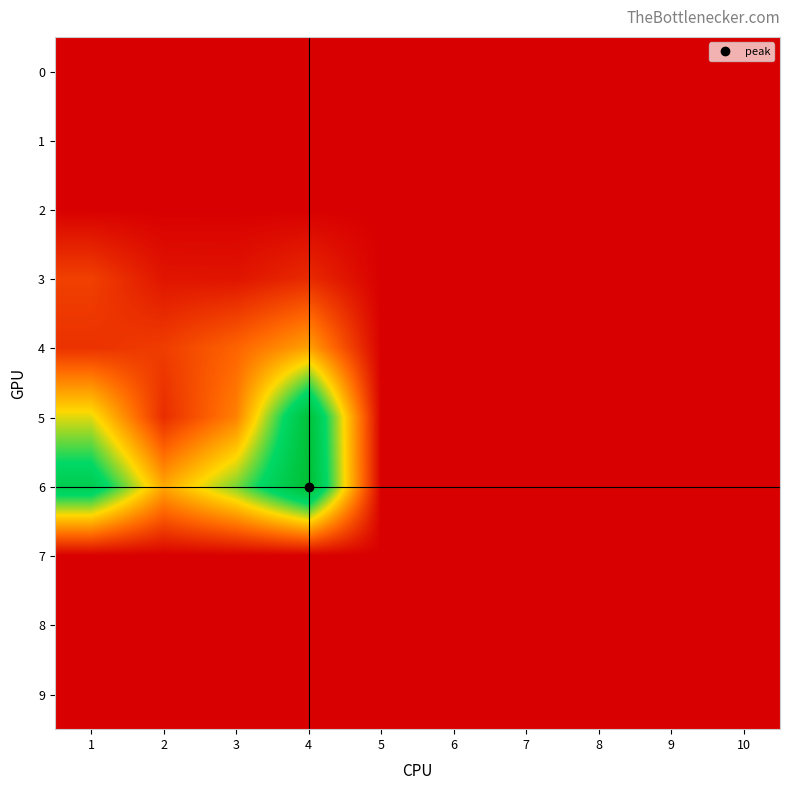

Which series has the largest total across all categories?

6